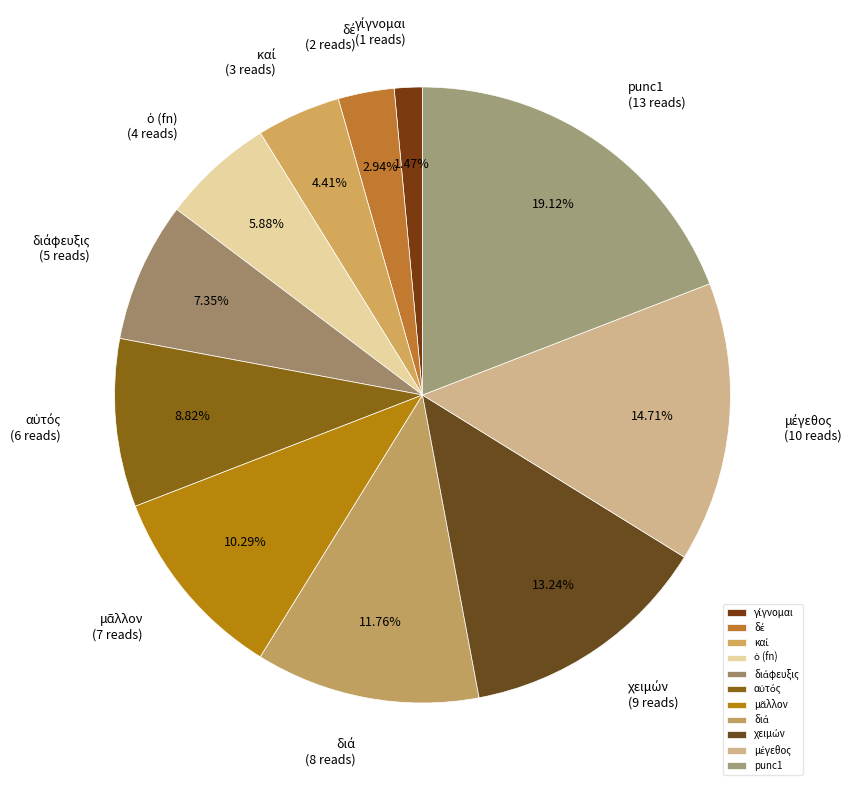

Is there a majority slice in this chart?

No